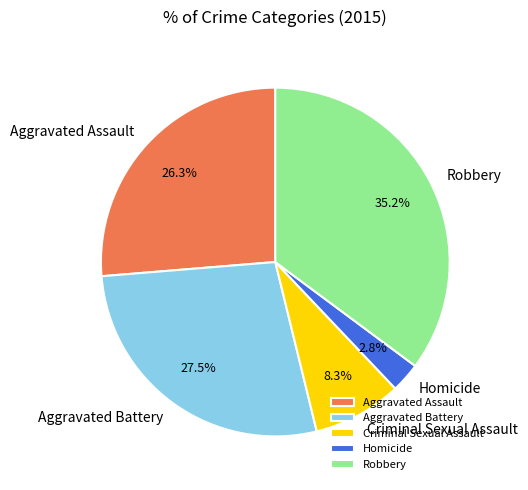

Count the number of slices in the pie.

5